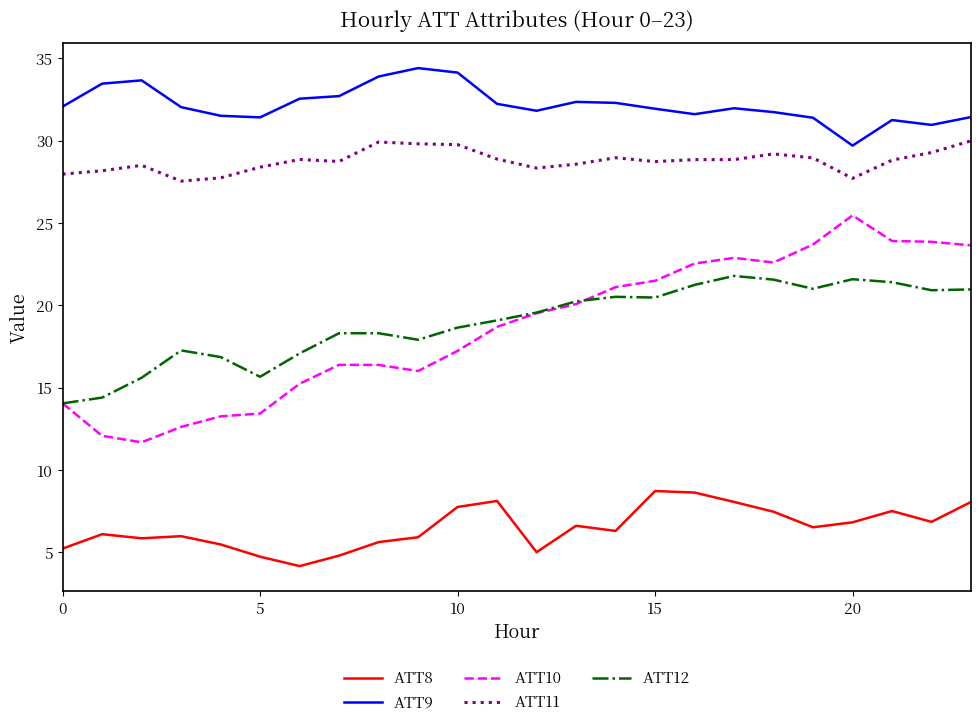

What is the sum of all ATT12 values?

454.4